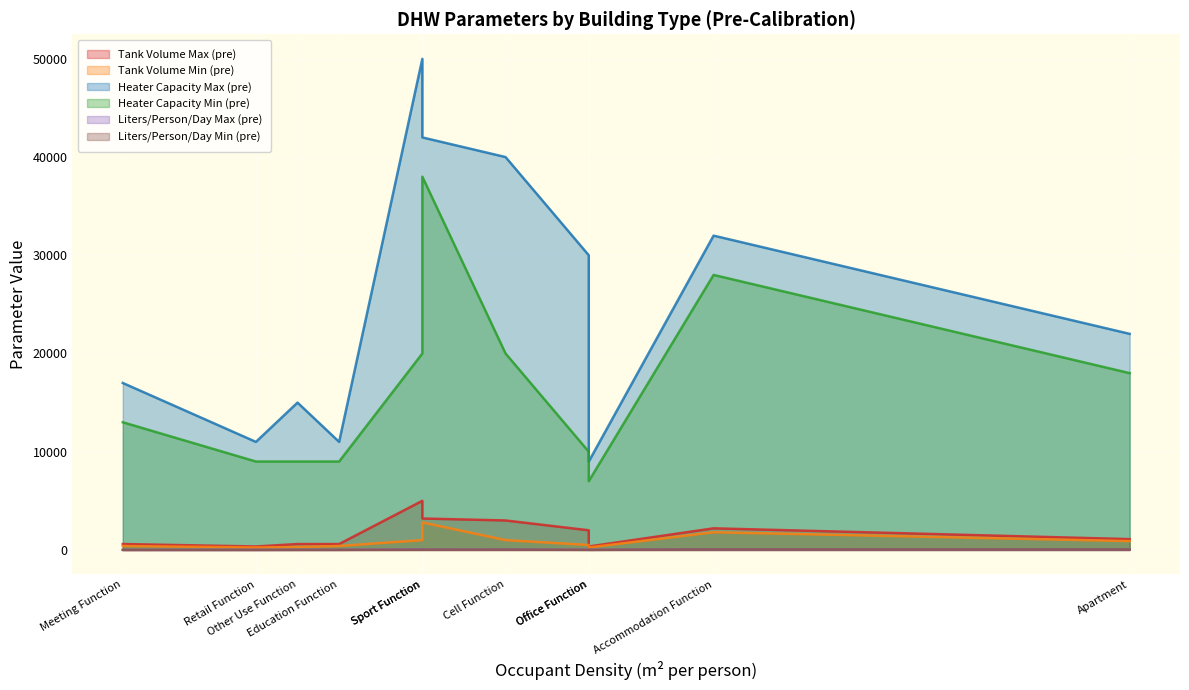

At which category is the sum across all series the highest?

Sport Function